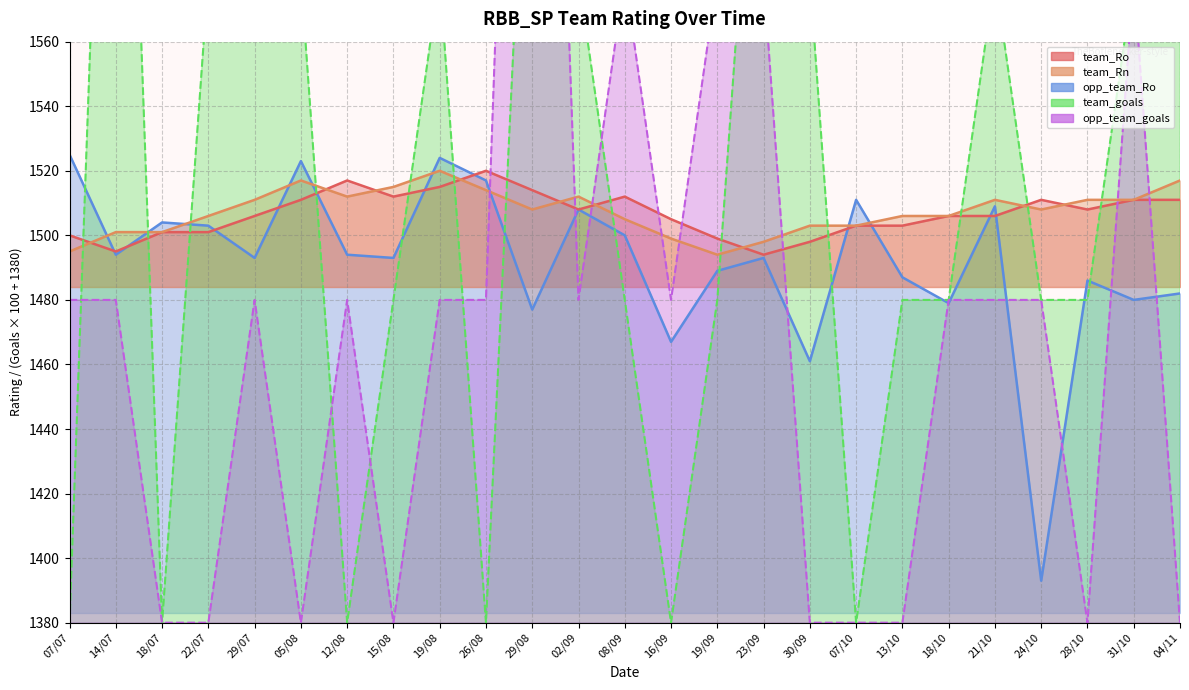

At which category does team_goals reach its first local peak?

14/07